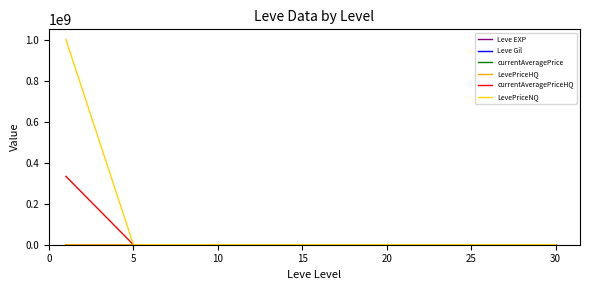

Which series has the largest range (max minus min)?

LevePriceNQ